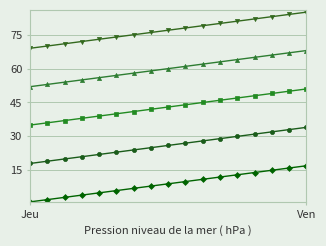

What is the maximum value shown in the chart?

85